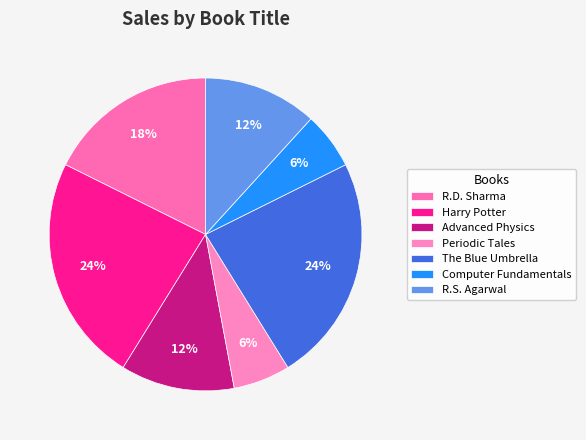

How many slices are in this pie chart?

7